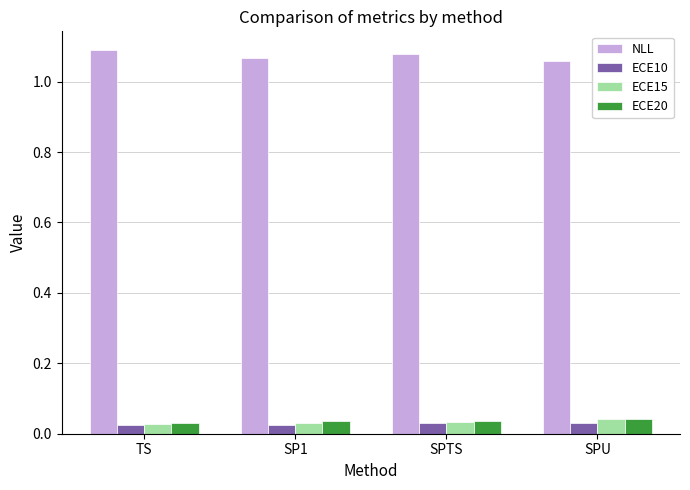

How many ECE10 values are between 0 and 1?

4